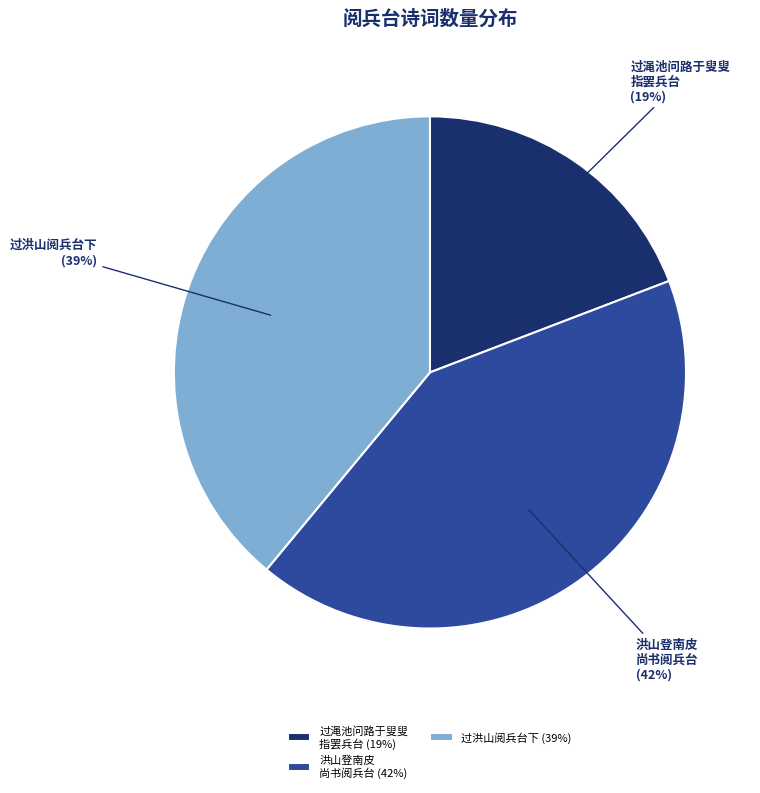

Is the sum of 洪山登南皮 尚书阅兵台 and 过渑池问路于叟叟 指罢兵台 greater than half?

Yes